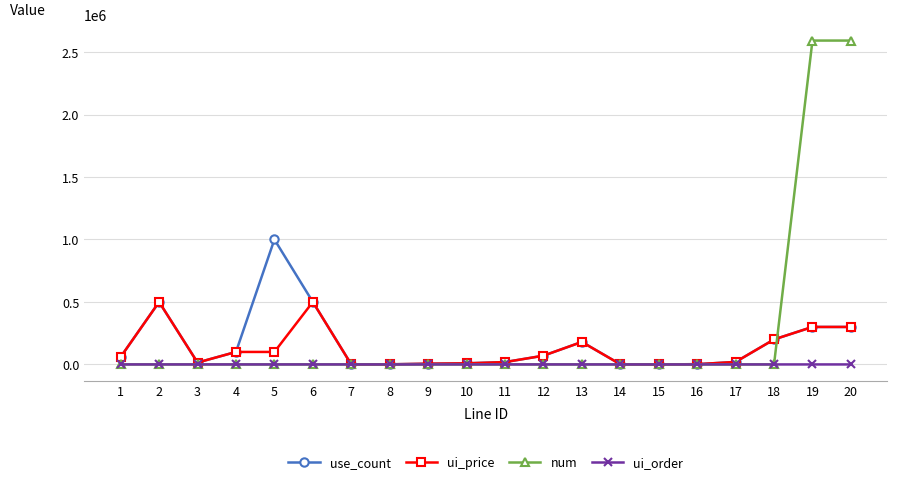

Where is the first local minimum for use_count?

3